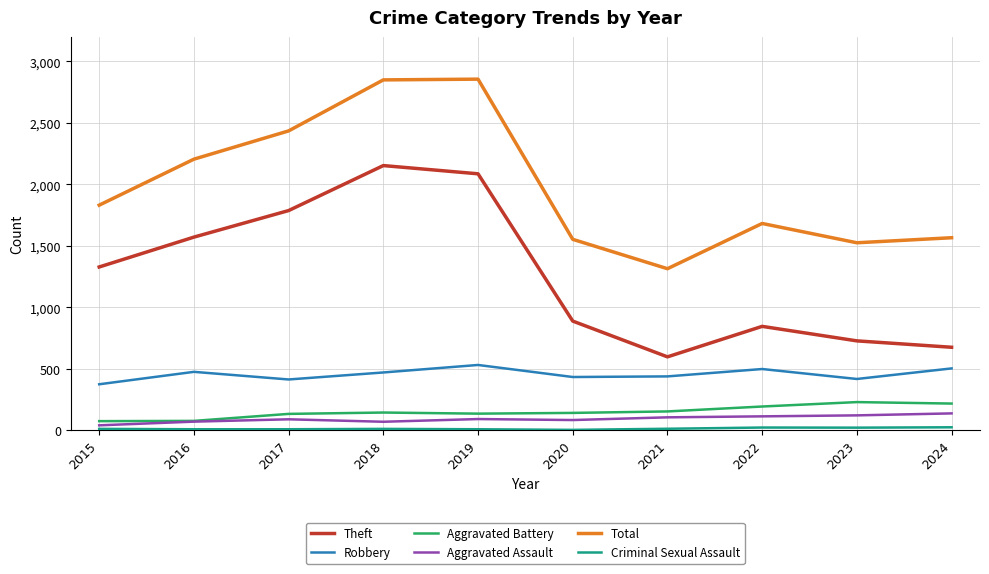

What is the maximum value shown in the chart?

2856